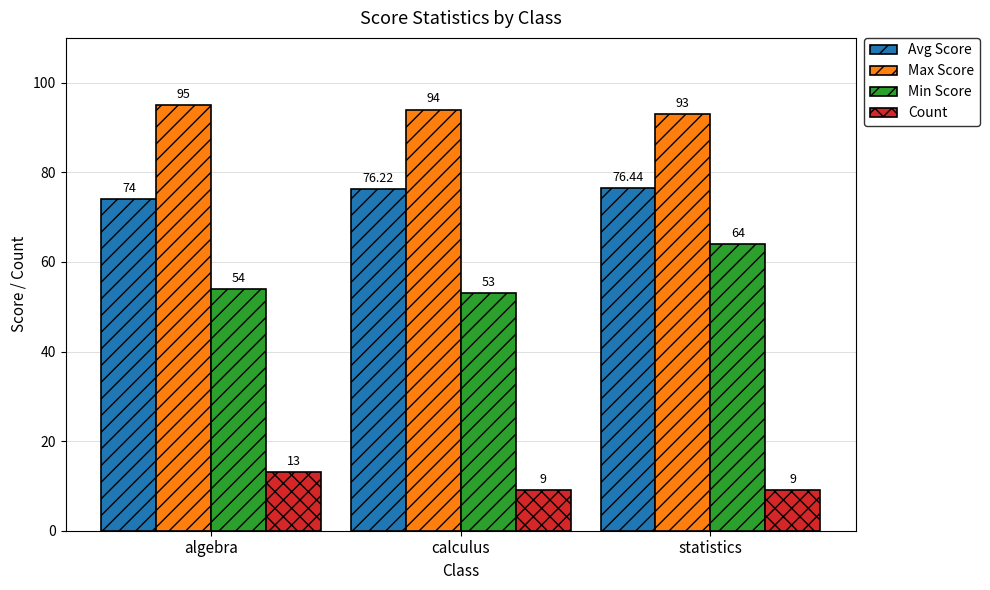

How many bars are there in total?

12